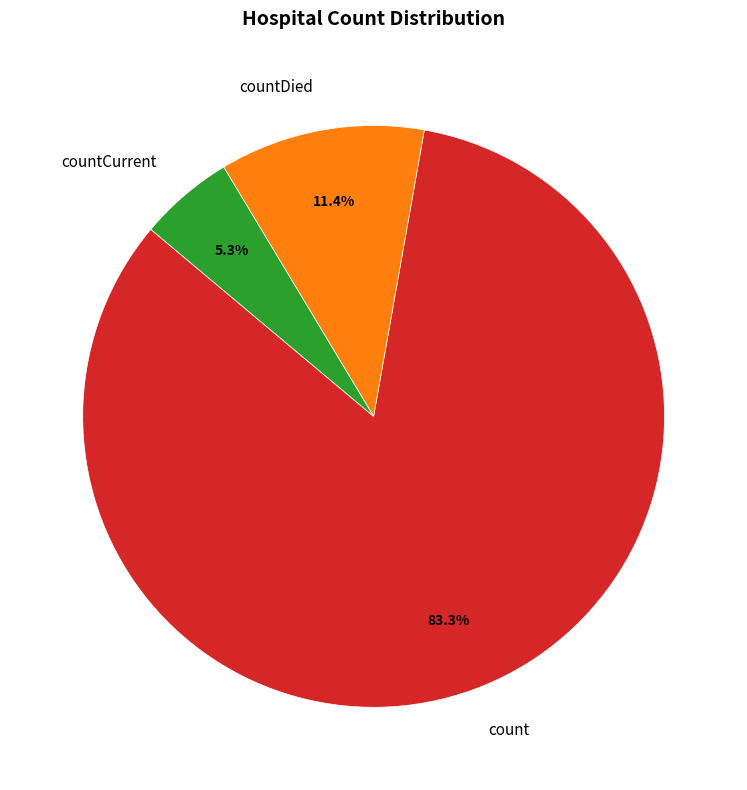

To the nearest percent, what percentage of the pie is count?

83%